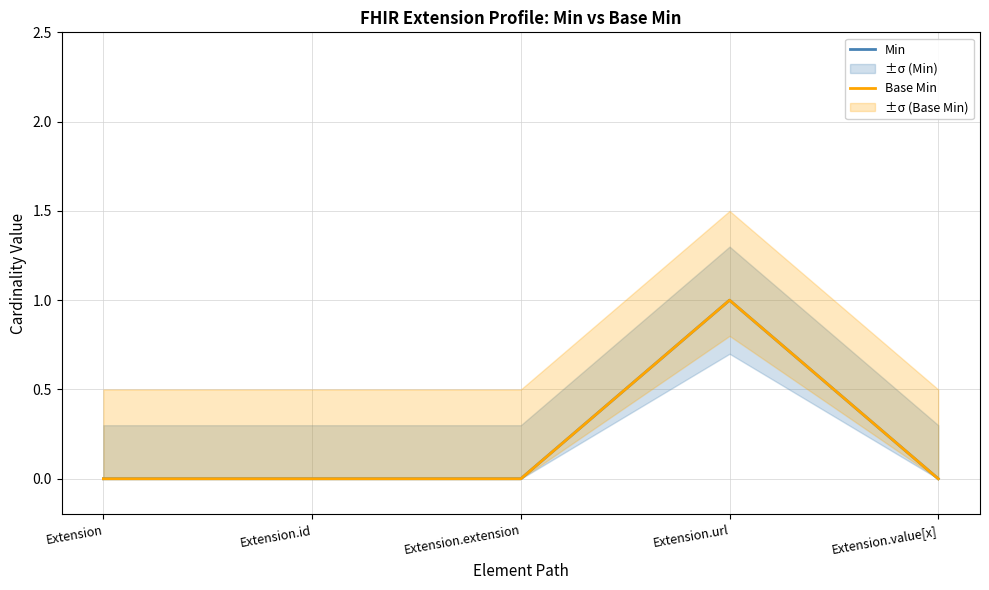

What is the label of the 3rd point from the left?

Extension.extension